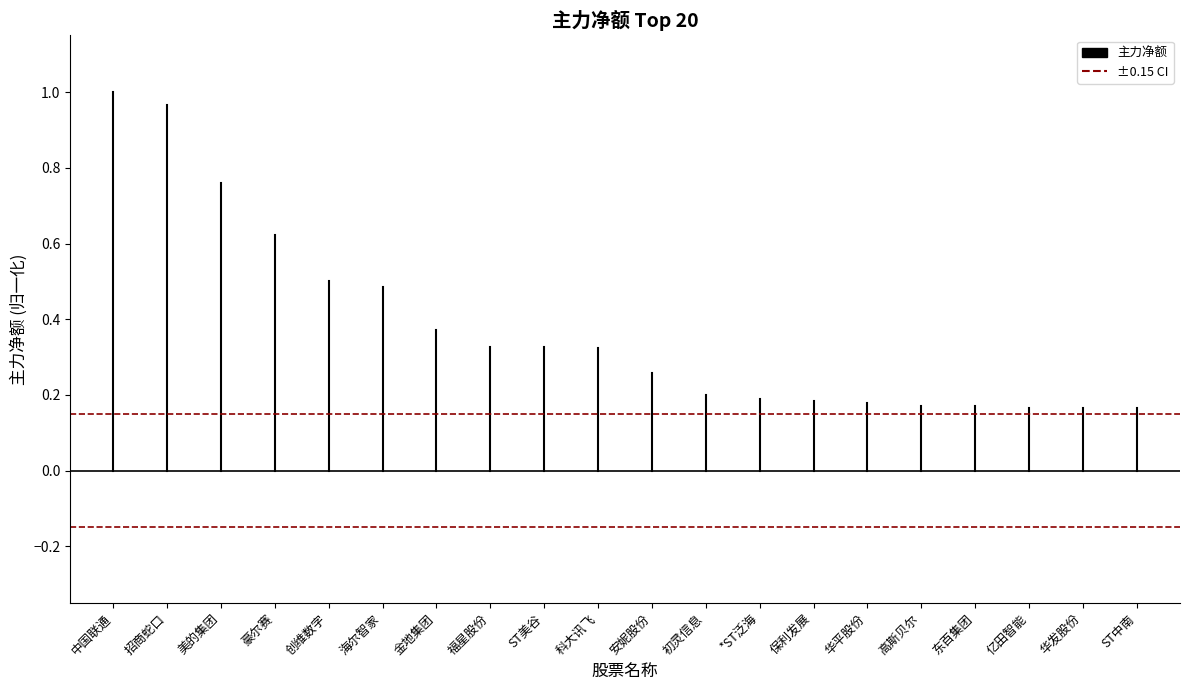

What position from the left is 中国联通?

1